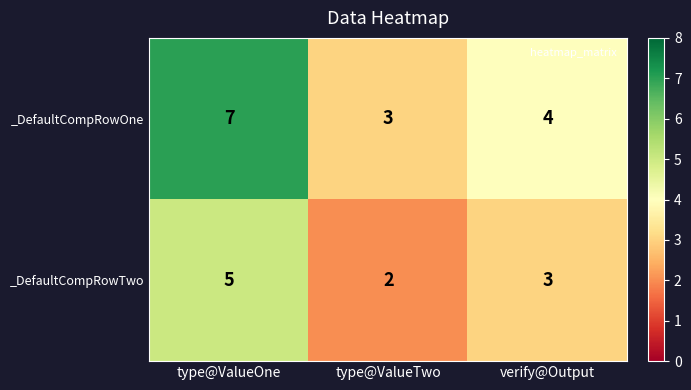

What is the difference between the highest and lowest values at type@ValueOne?

2